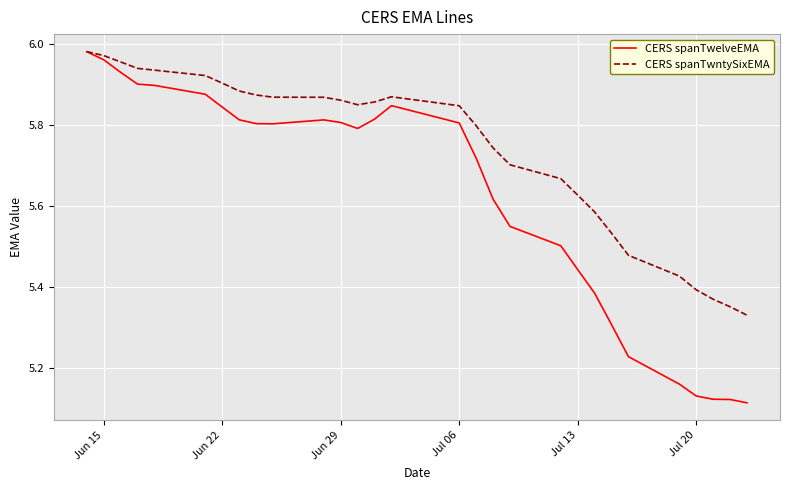

Which series has the widest spread of values?

CERS spanTwelveEMA